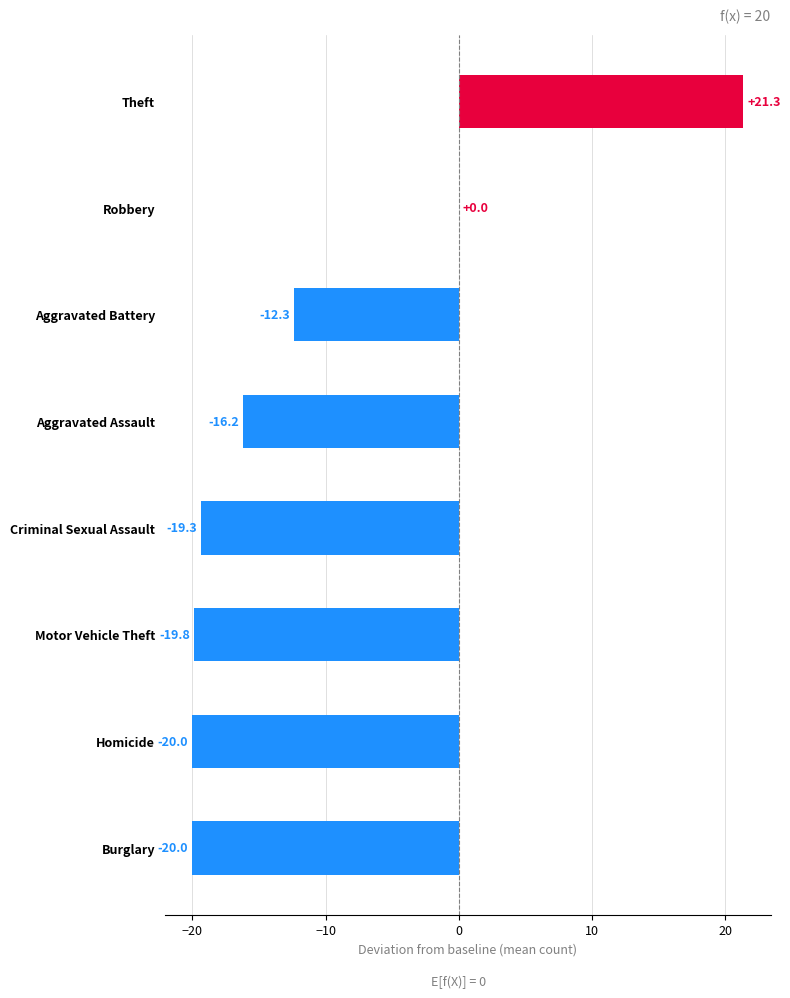

What is the sum of the values at Robbery and Homicide?

-20.0